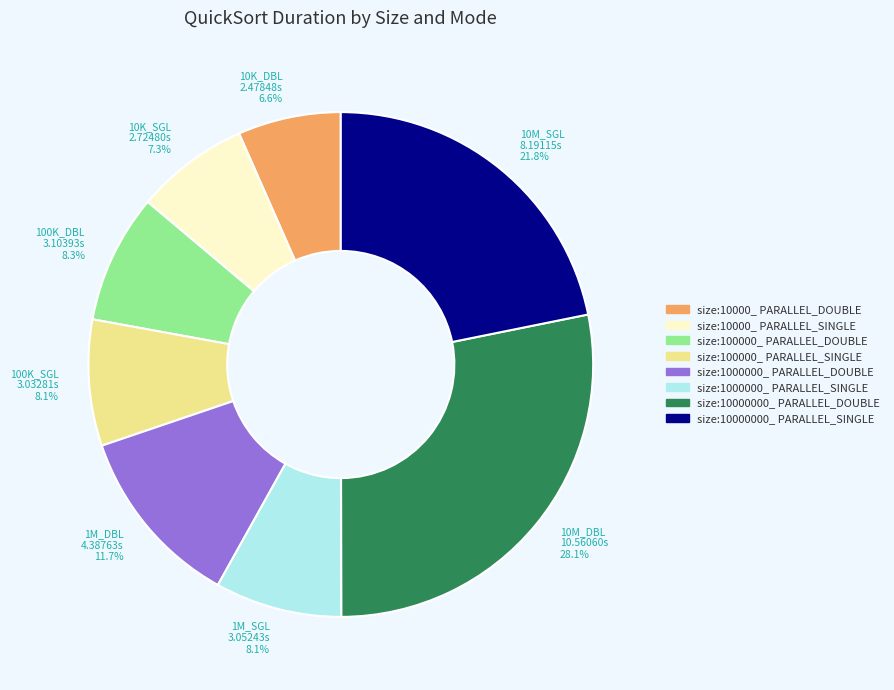

Do 100K_SGL and 10M_DBL together represent more than half of the pie?

No